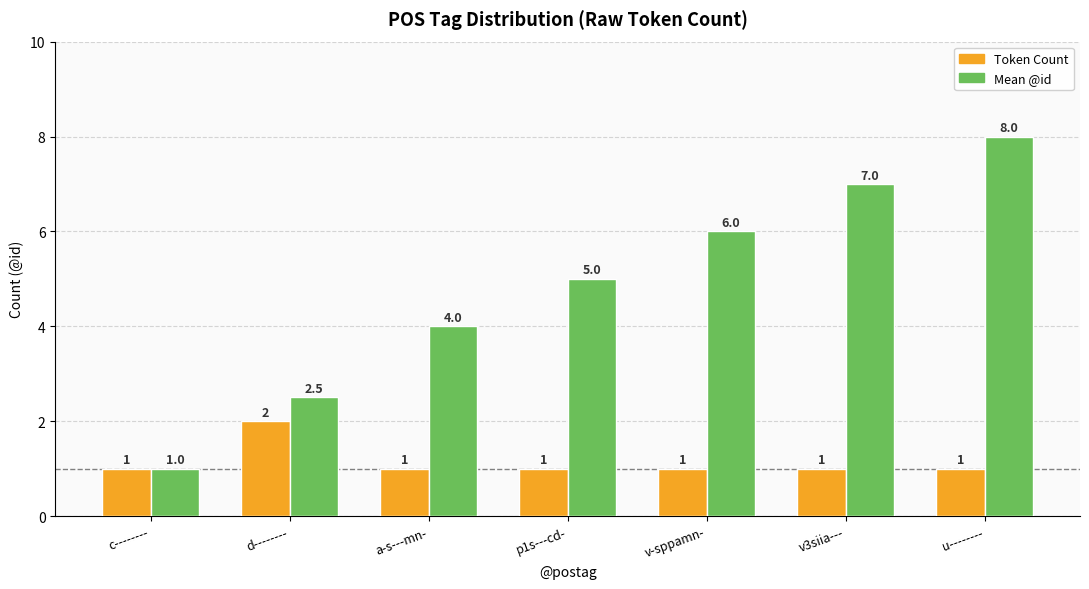

What is the difference between the second highest and minimum values in the Mean @id series?

6.0